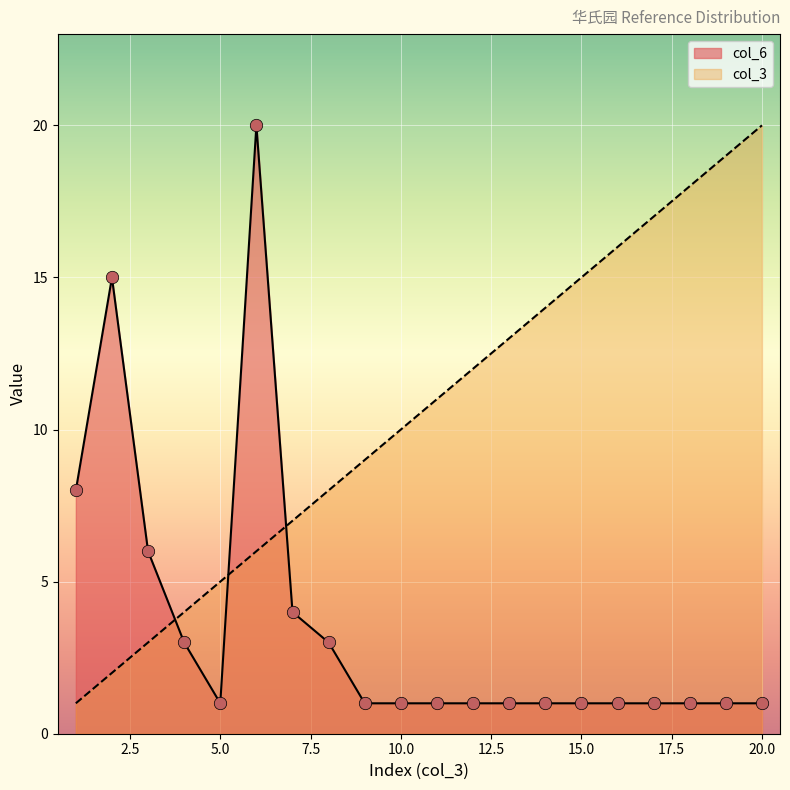

Which series contains the highest Y value?

col_3